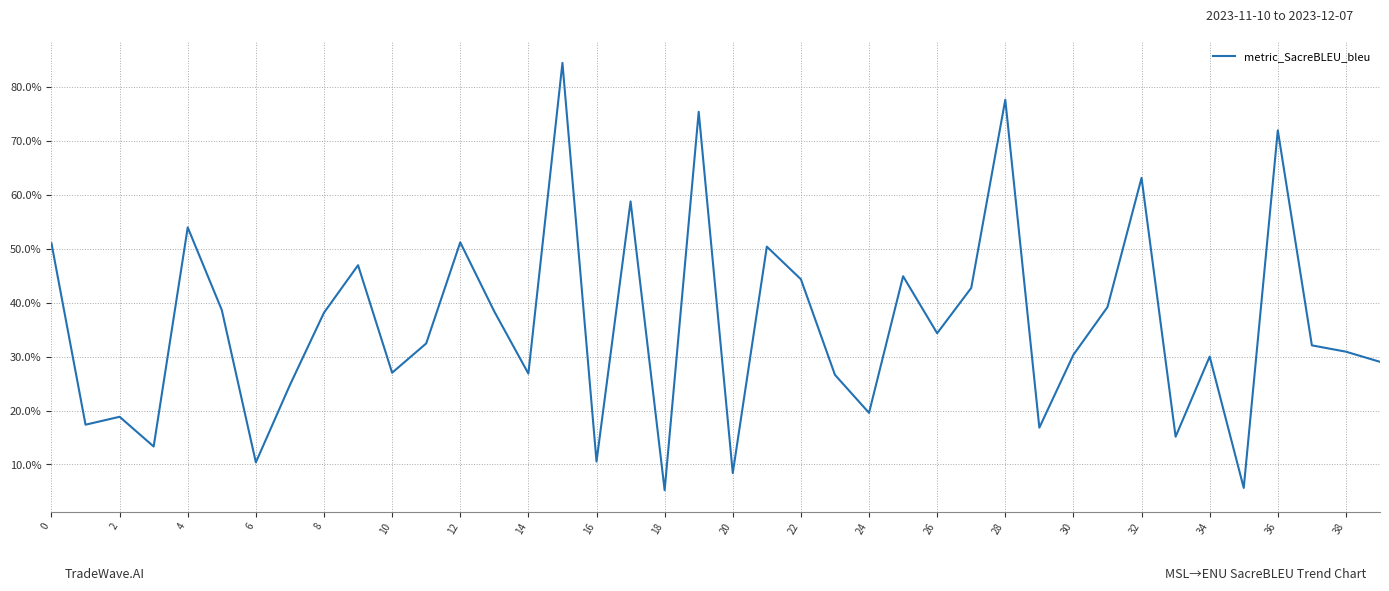

What is the maximum value shown in the chart?

84.5